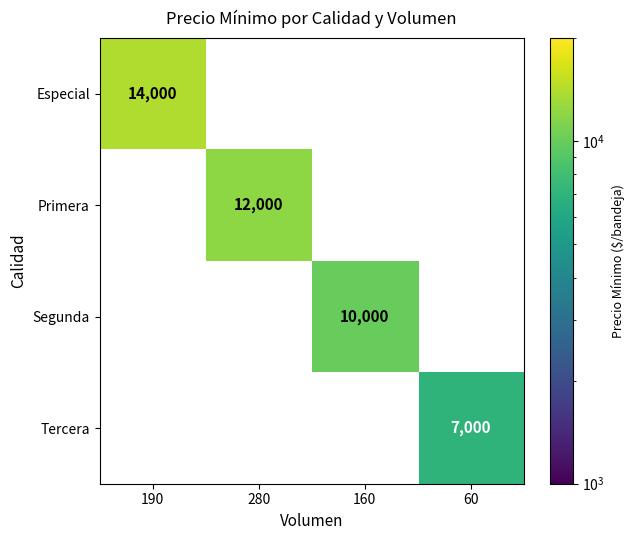

Count the number of categories in the chart.

4